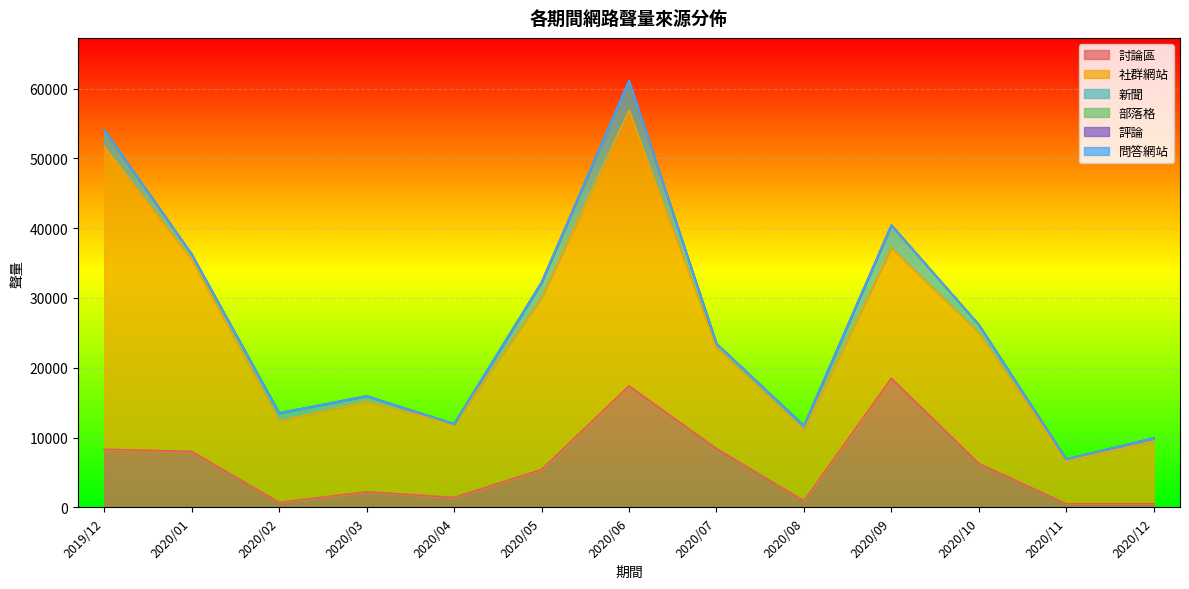

True or false: 社群網站 and 問答網站 cross at least once.

False